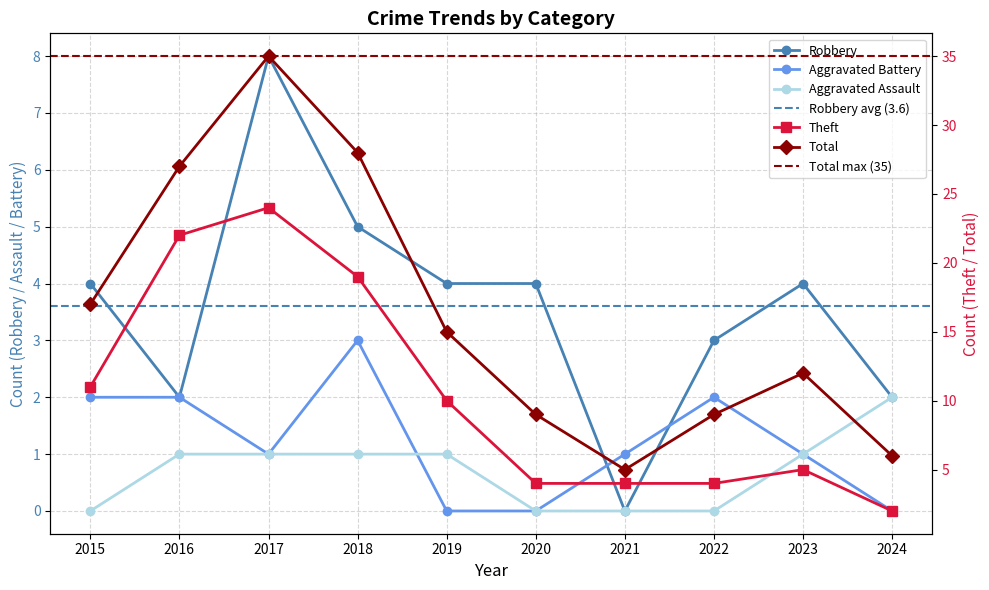

Count the number of categories in the chart.

10